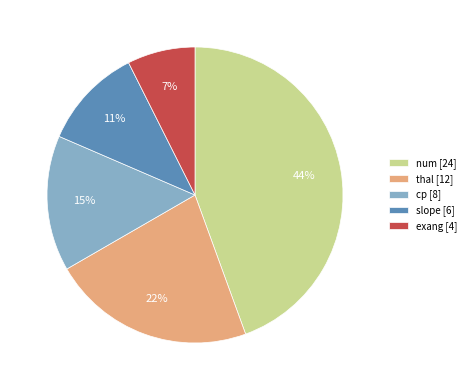

Rank the categories by value from highest to lowest.

num, thal, cp, slope, exang